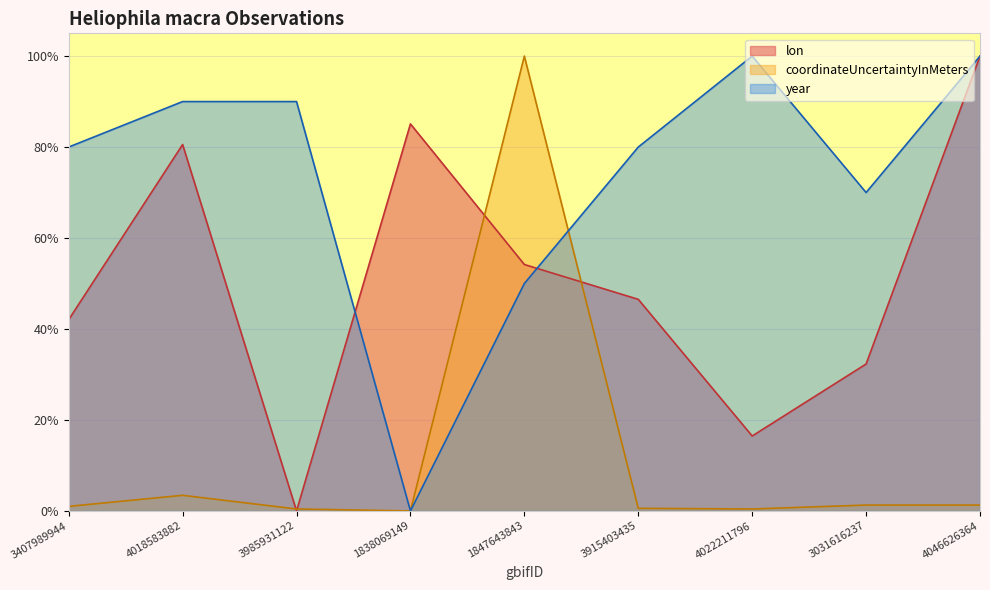

True or false: lon has more than 1 interior local peaks.

True